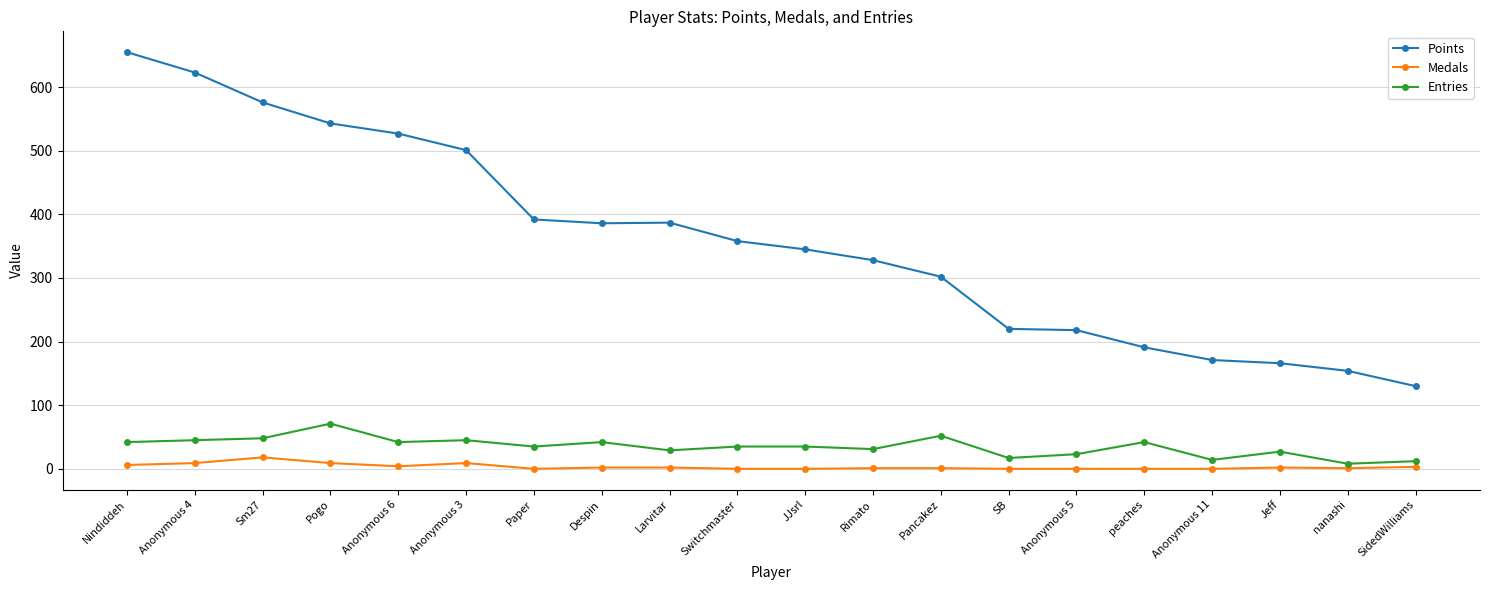

What is the maximum value for Points?

655